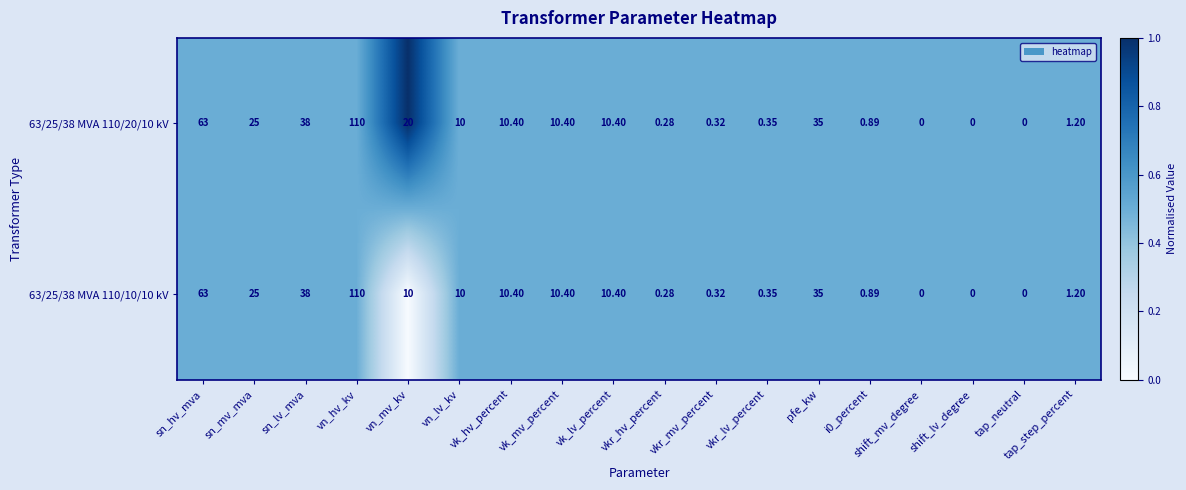

At which label is 63/25/38 MVA 110/10/10 kV closest to 55?

sn_hv_mva